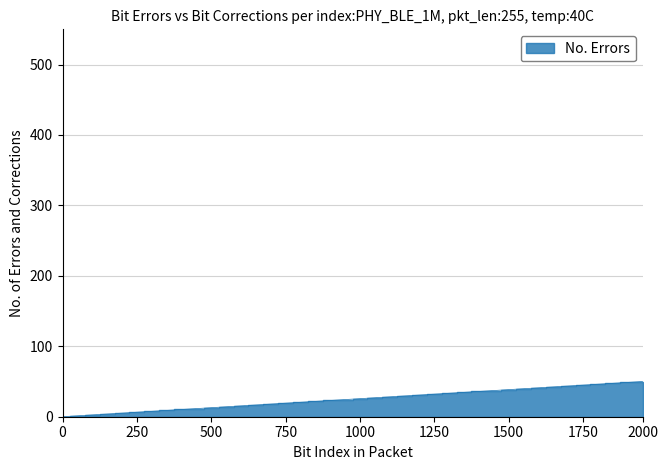

What is the maximum value shown in the chart?

50.0